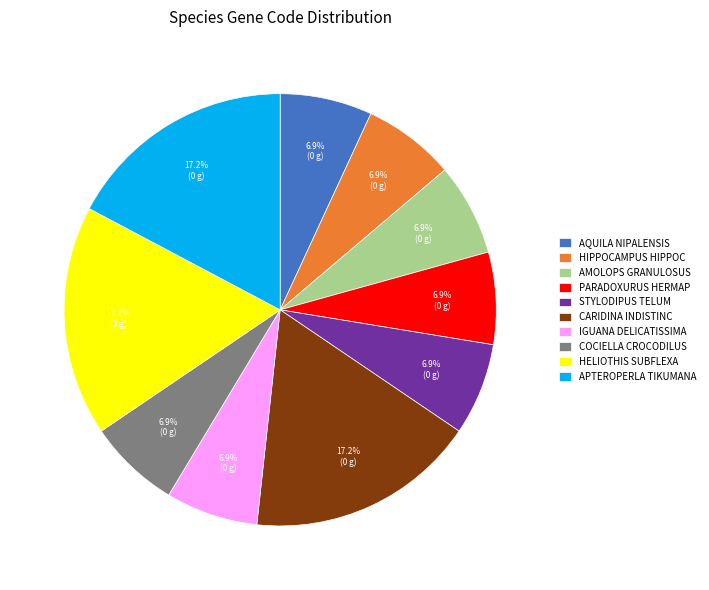

To the nearest percent, what is the average slice percentage?

10%